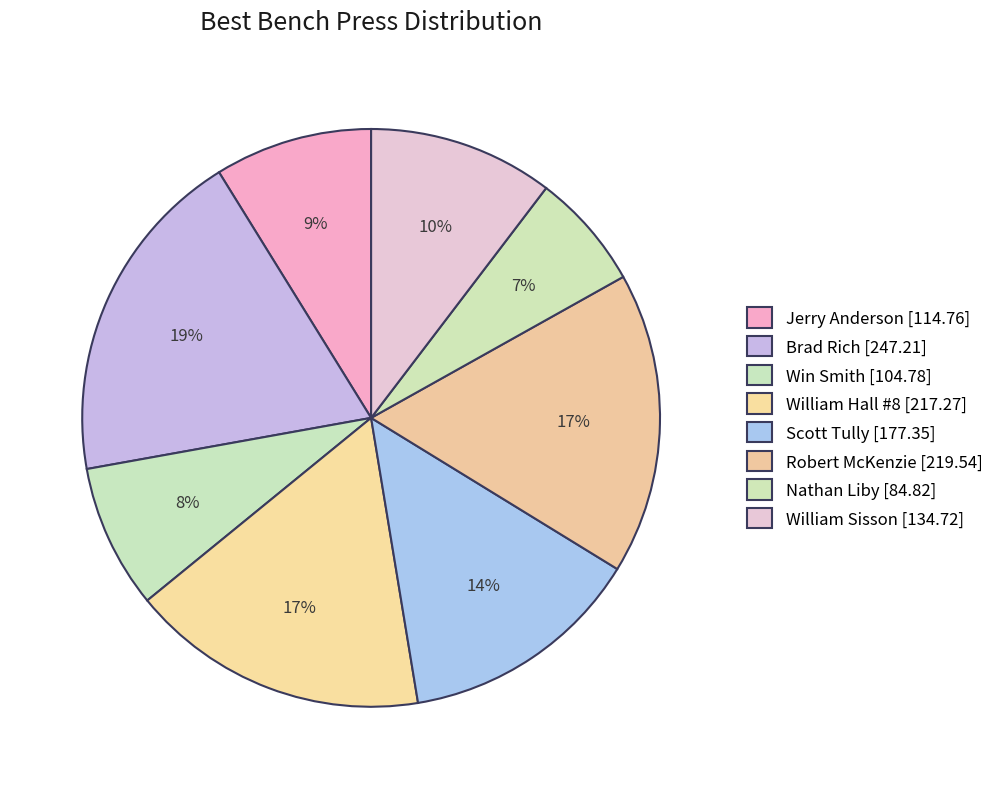

Which slice is the largest?

Brad Rich